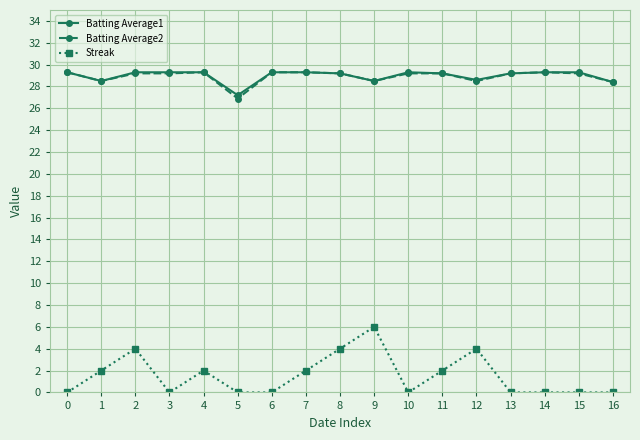

What is the sum of all Batting Average2 values?

491.7